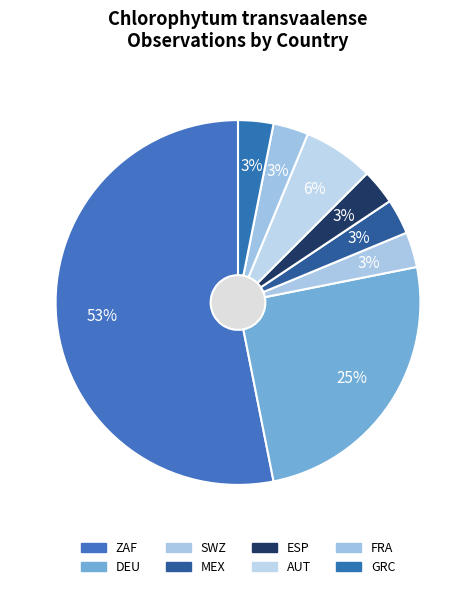

What is the largest slice in the pie chart?

ZAF